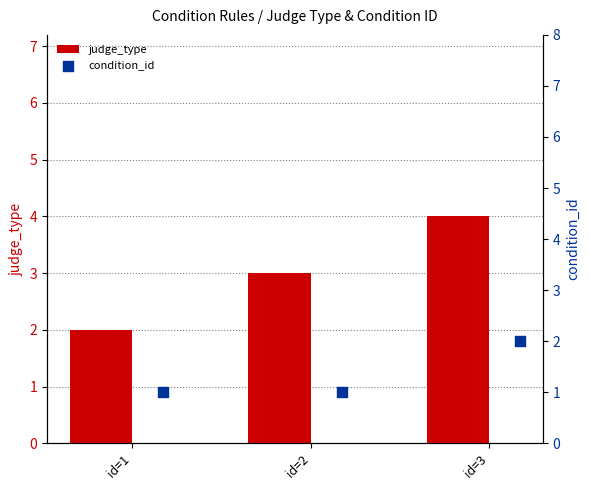

Which series has the largest total across all categories?

judge_type